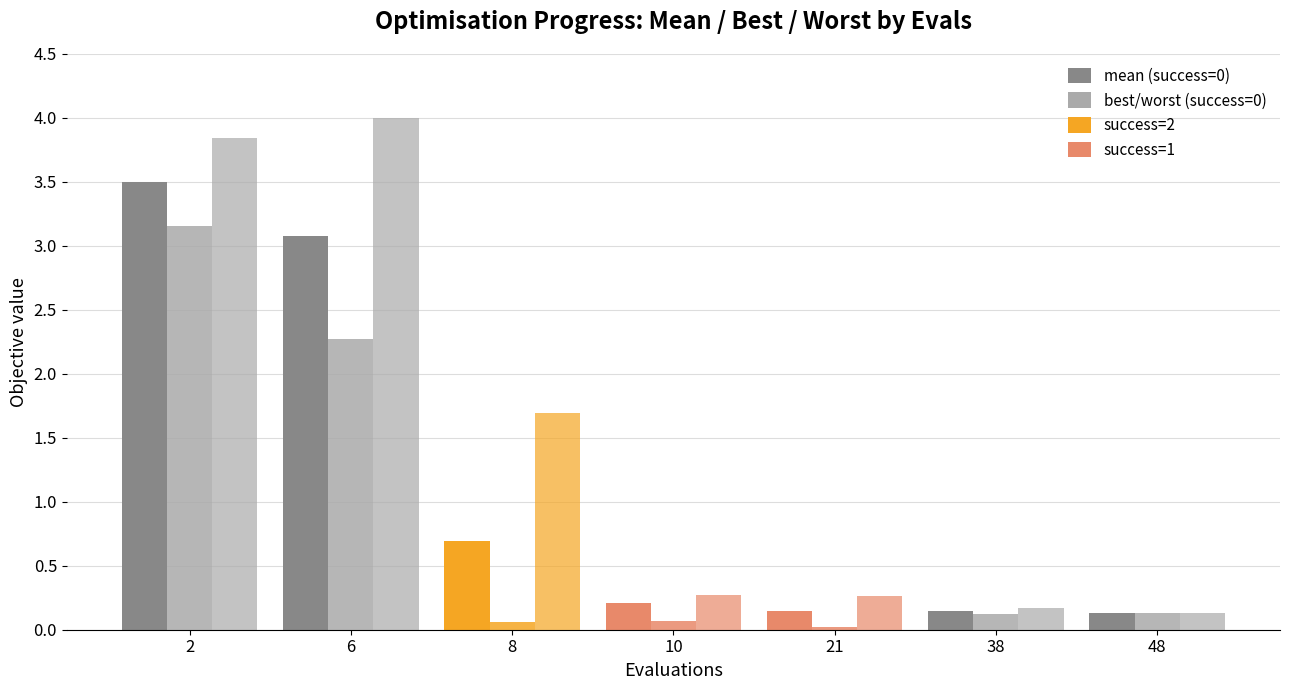

How many bars are there in total?

21